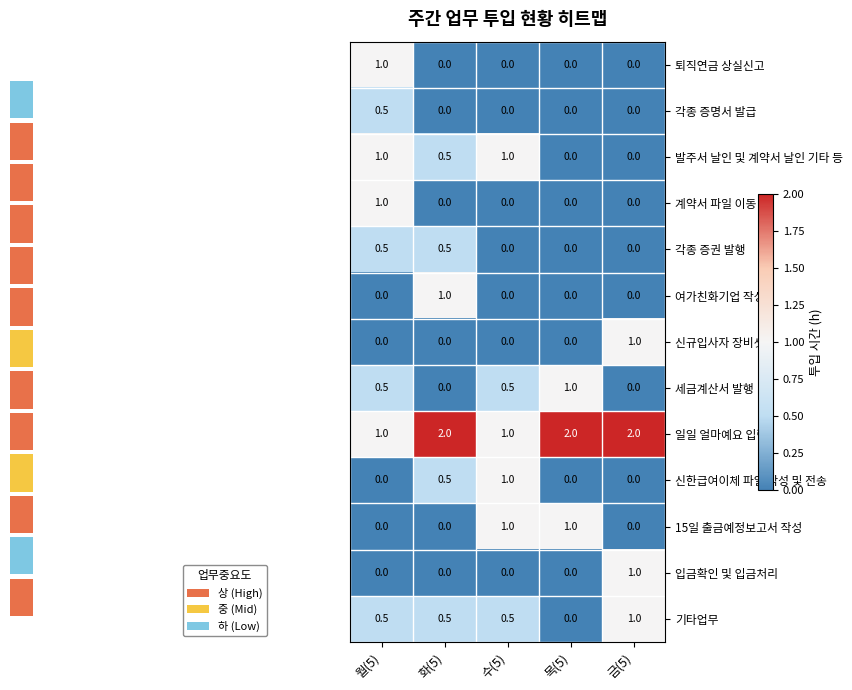

What is the difference between the 발주서 날인 및 계약서 날인 기타 등 values at 화(5) and 금(5)?

0.5